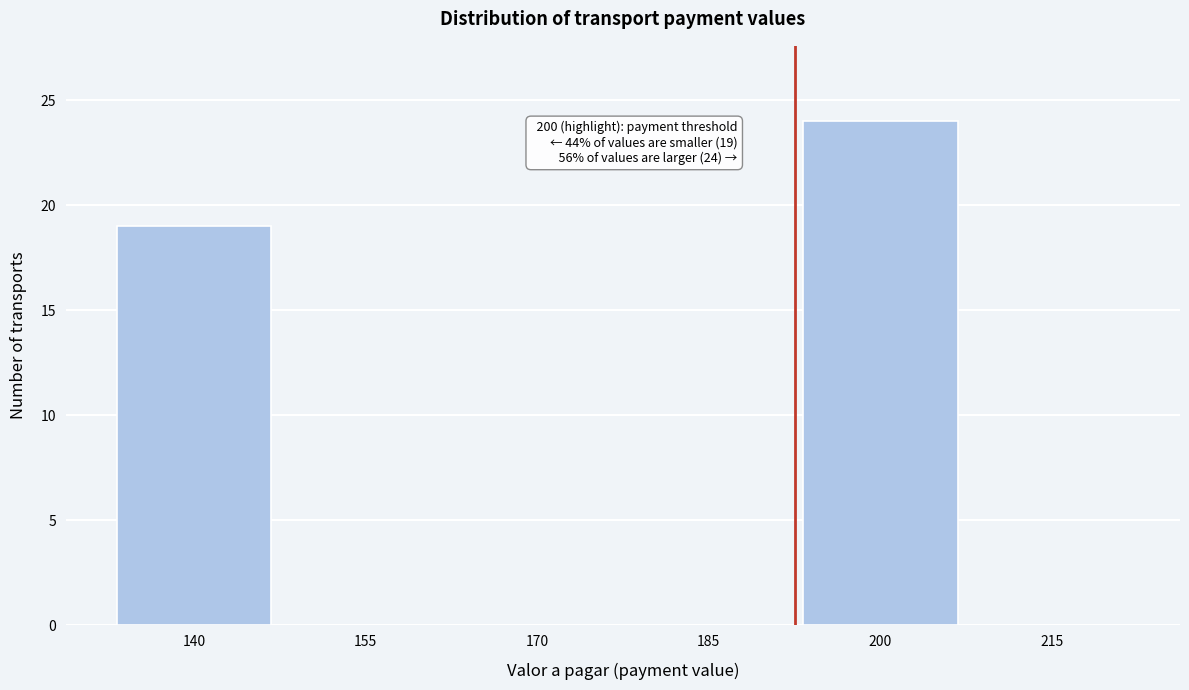

Reading right to left, list all the values displayed in this chart.

215=0	200=24	185=0	170=0	155=0	140=19